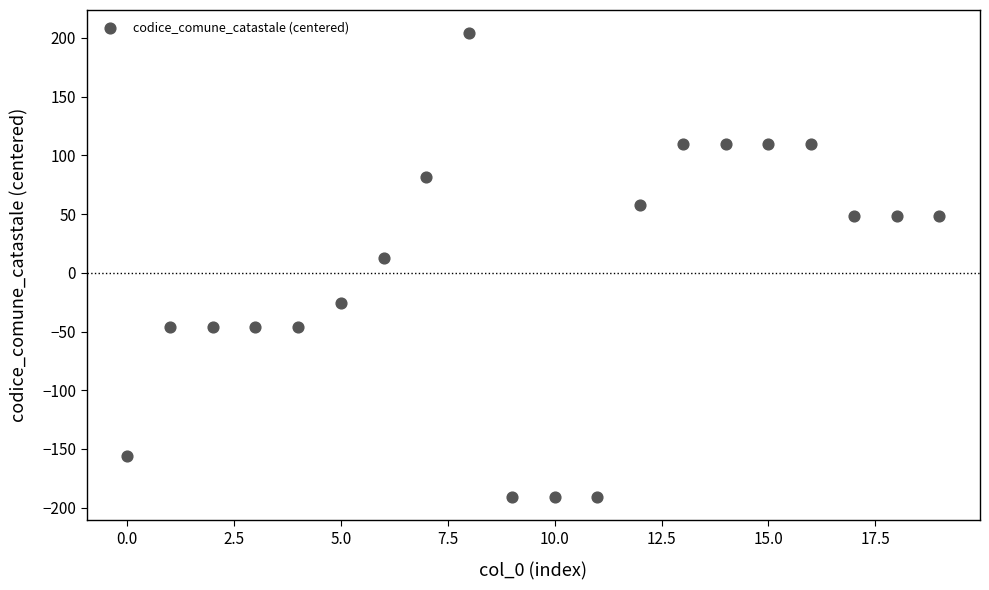

What is the range of Y values (max minus min)?

395.0